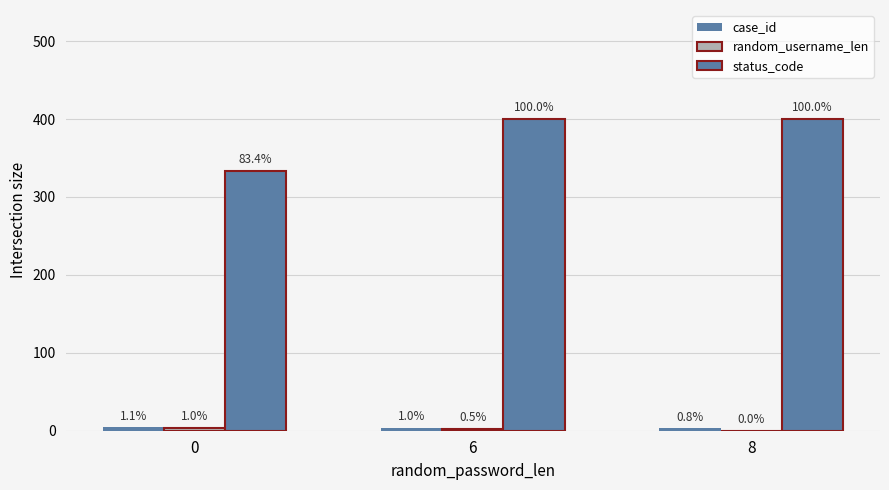

Does the chart contain stacked bars?

No